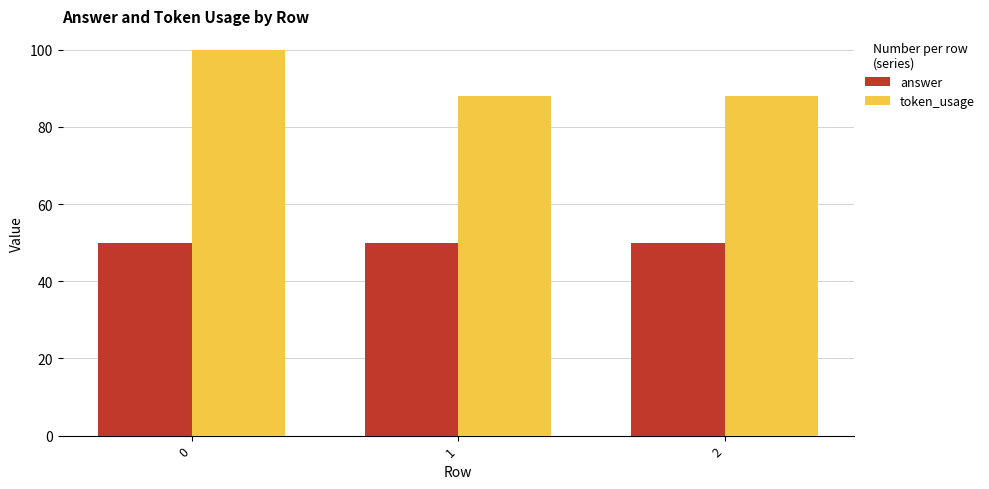

How many bars are there in total?

6